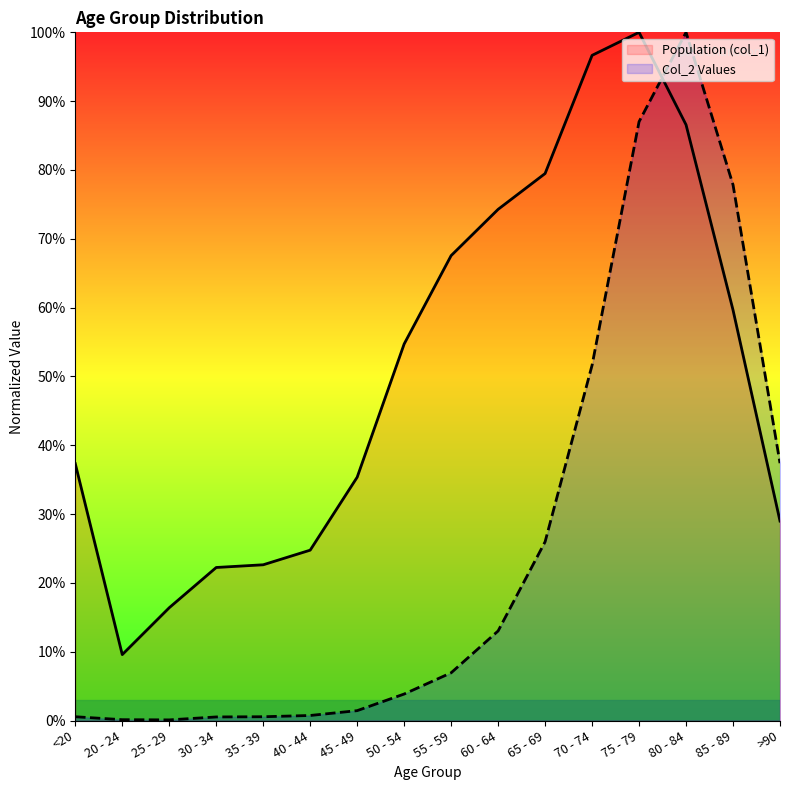

Which category has the highest value in the Col_2 Values series?

80 - 84